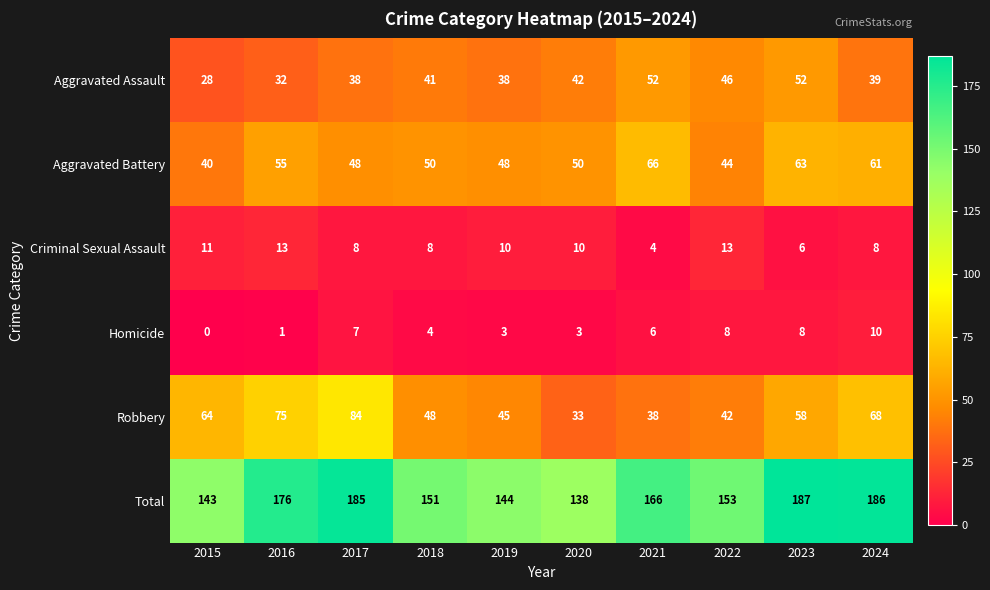

What is the difference between the maximum and second lowest values in the Aggravated Assault series?

20